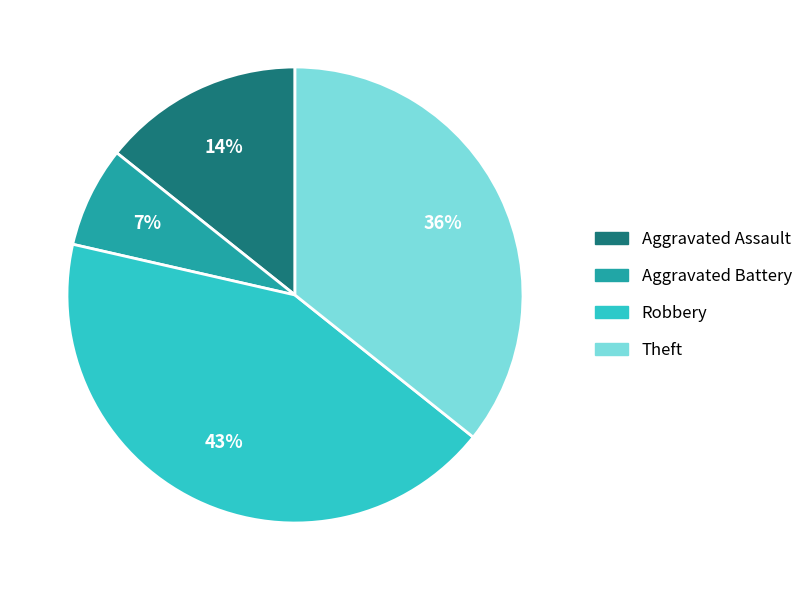

To the nearest percent, what is the combined percentage of Aggravated Assault and Robbery?

57%